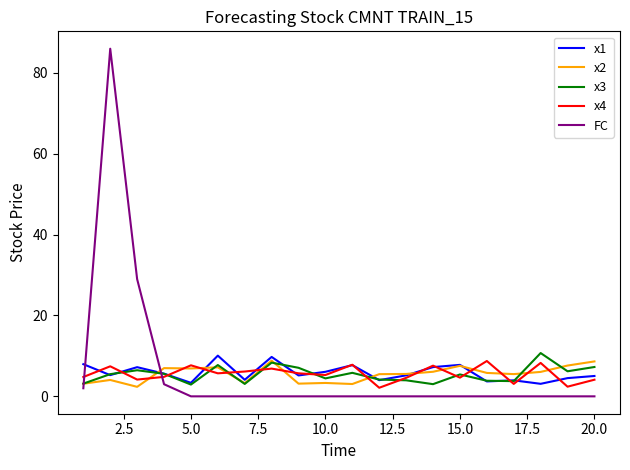

What are all the series names shown in the legend?

x1, x2, x3, x4, FC